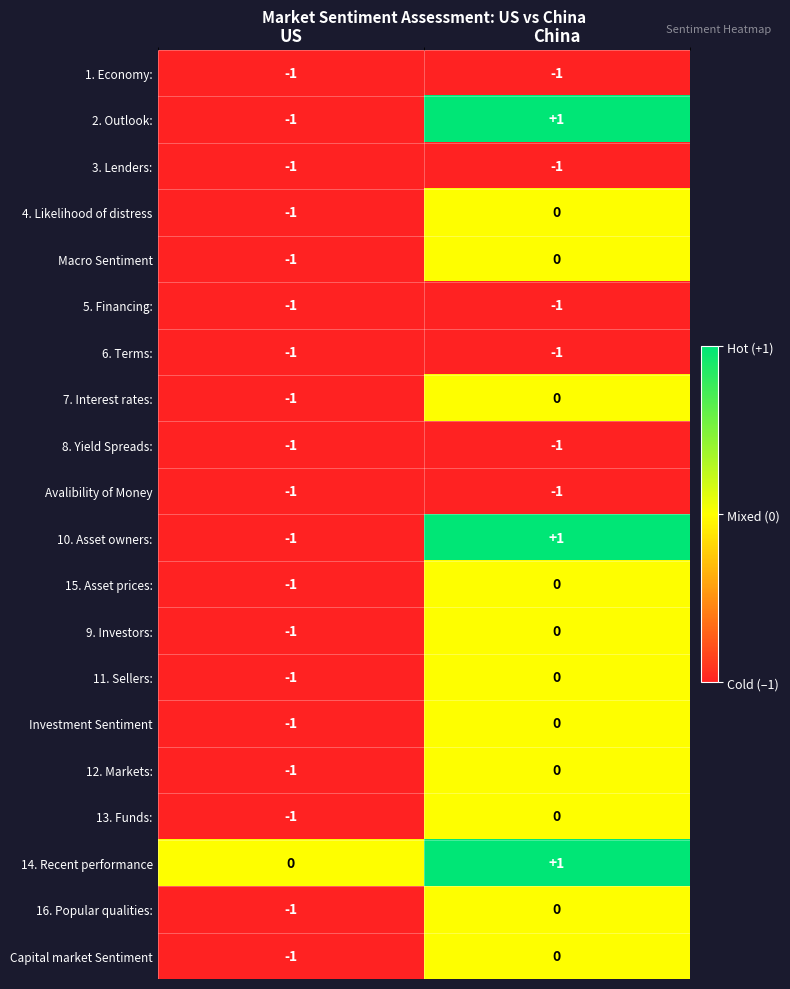

The 16. Popular qualities: series shows -2 at US. True or false?

False